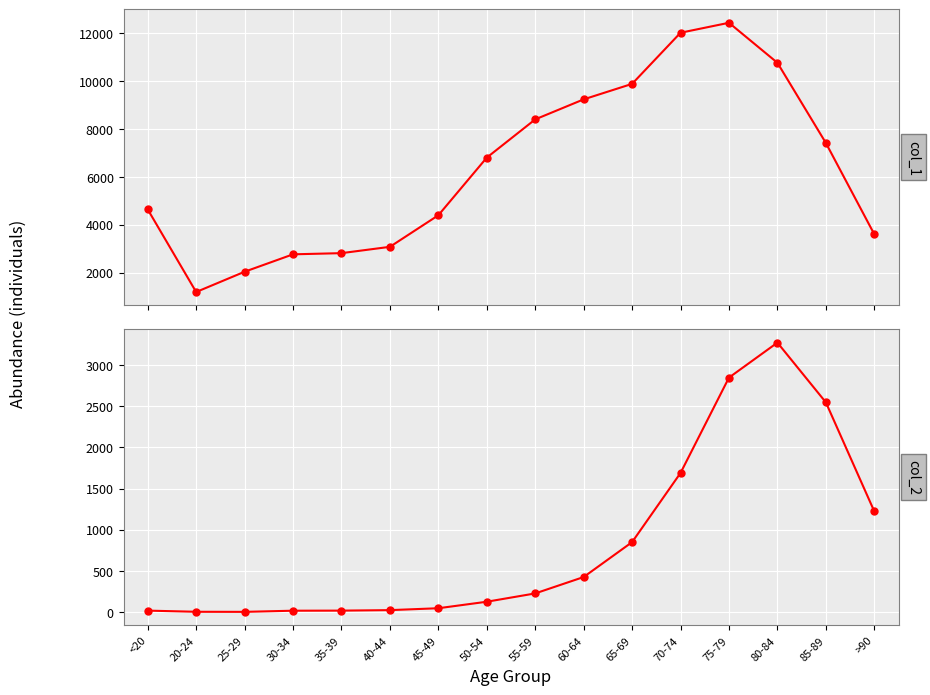

Is it true that col_2 equals 16 at 45-49?

False